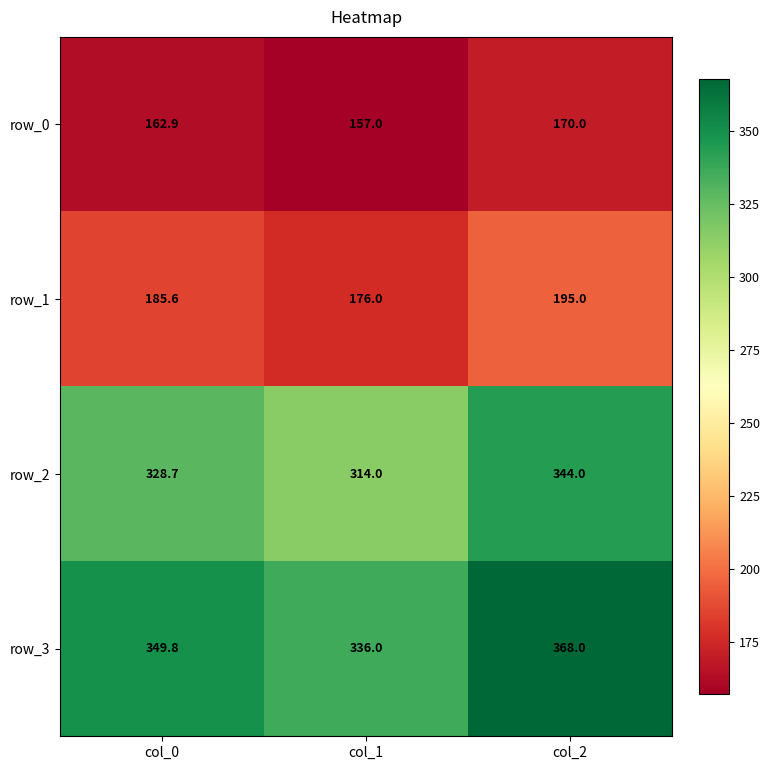

Between col_0 and col_1, which series saw the biggest shift?

row_2